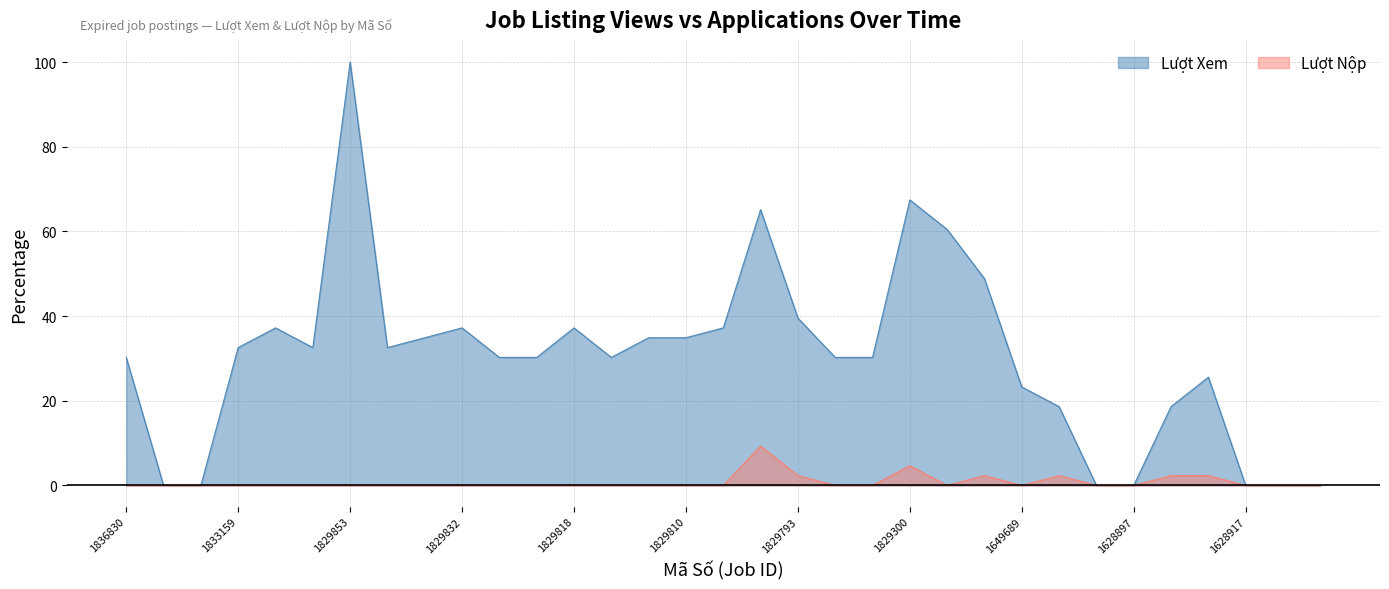

Where is the first local maximum for Lượt Xem?

1830456